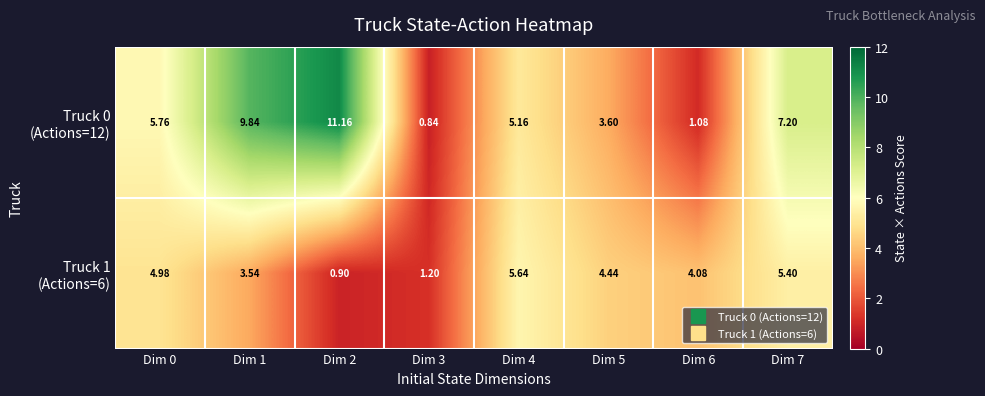

What is the spread (max minus min) of values at Dim 3?

0.4